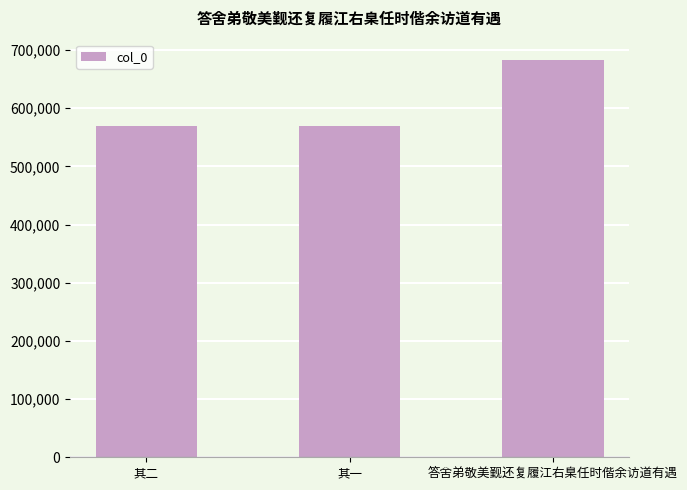

What is the change in value from 其二 to 其一?

-1